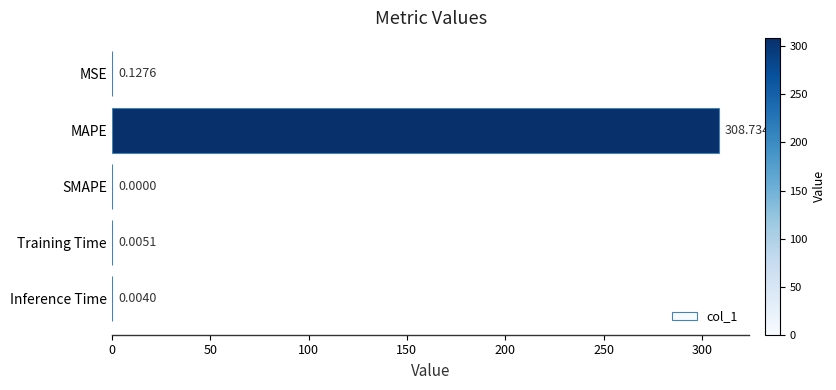

Between MAPE and Training Time, which is larger?

MAPE